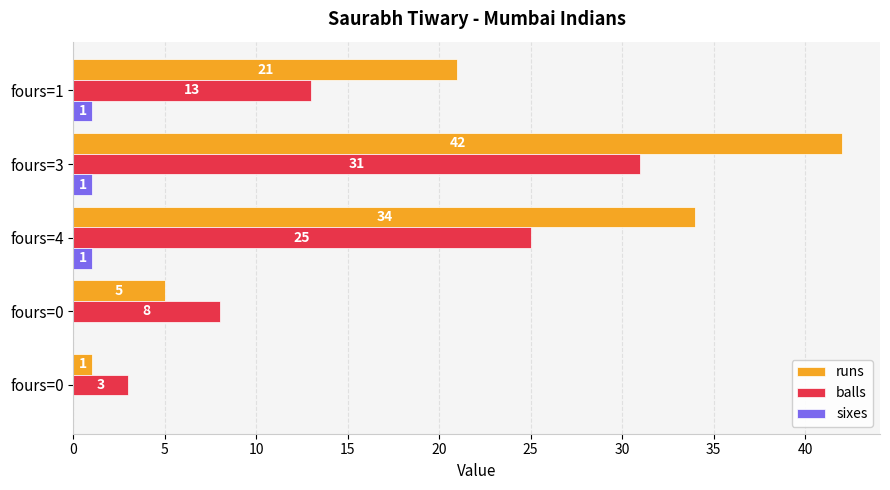

What is the lowest value of the balls series?

3